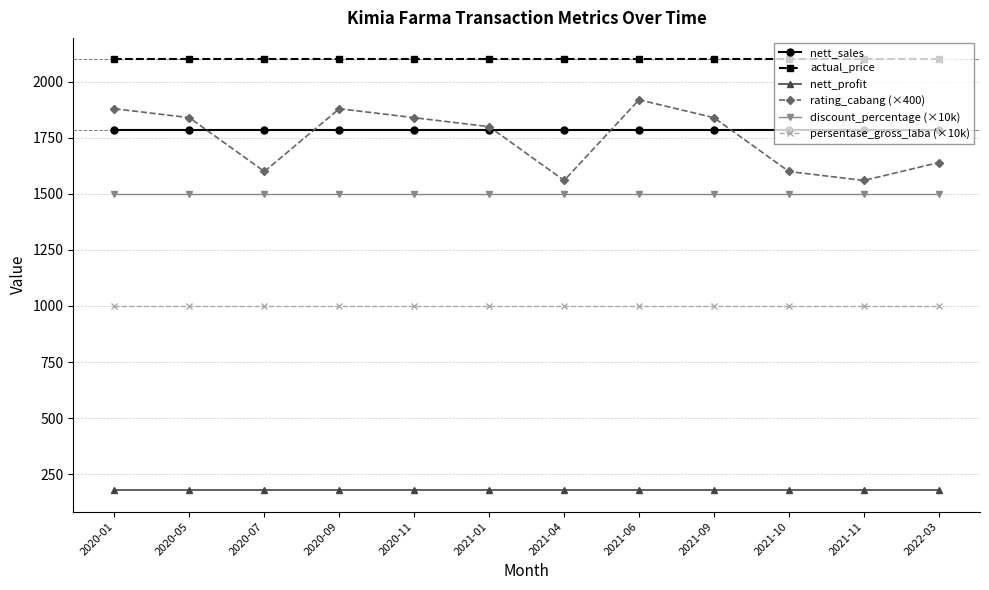

What position from the right is 2021-04?

6